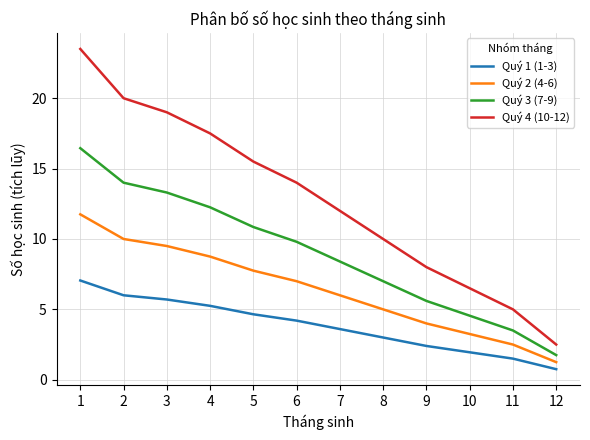

Rank the series by their maximum value, from lowest to highest.

Quý 1 (1-3), Quý 2 (4-6), Quý 3 (7-9), Quý 4 (10-12)